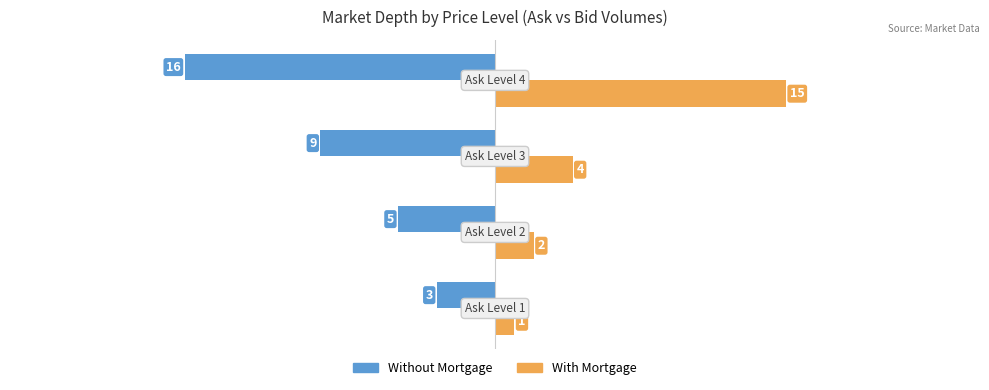

List the series in order of their peak value, highest first.

With Mortgage, Without Mortgage